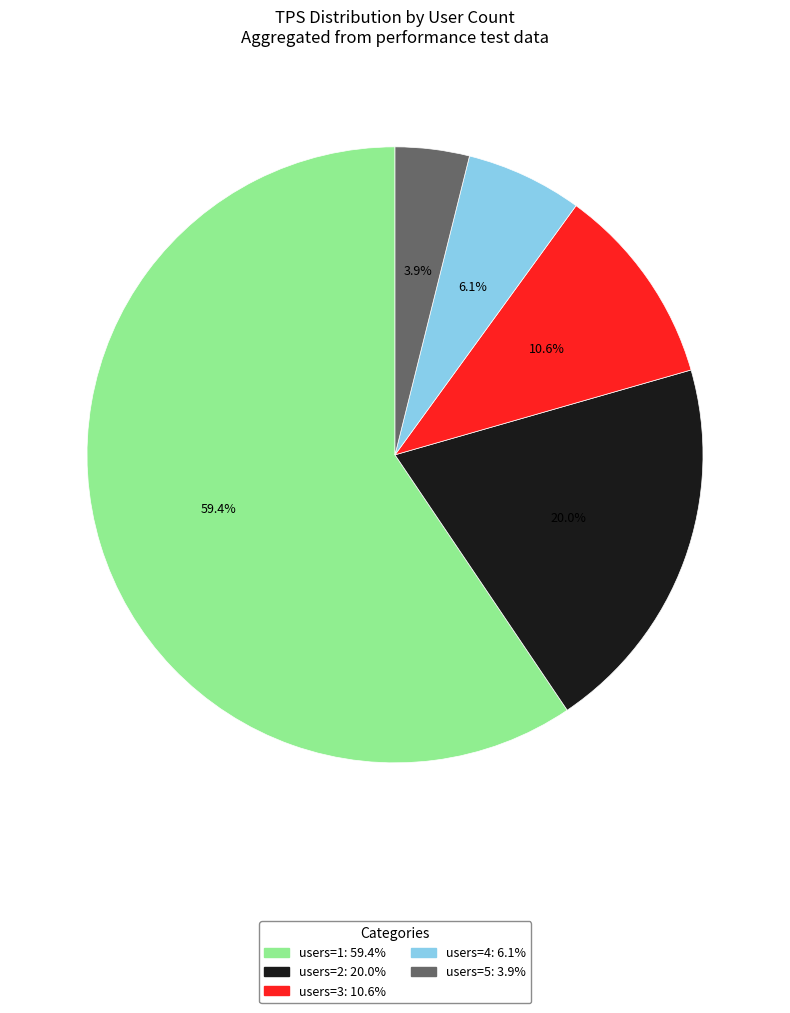

Is there any slice that represents more than half of the pie?

Yes